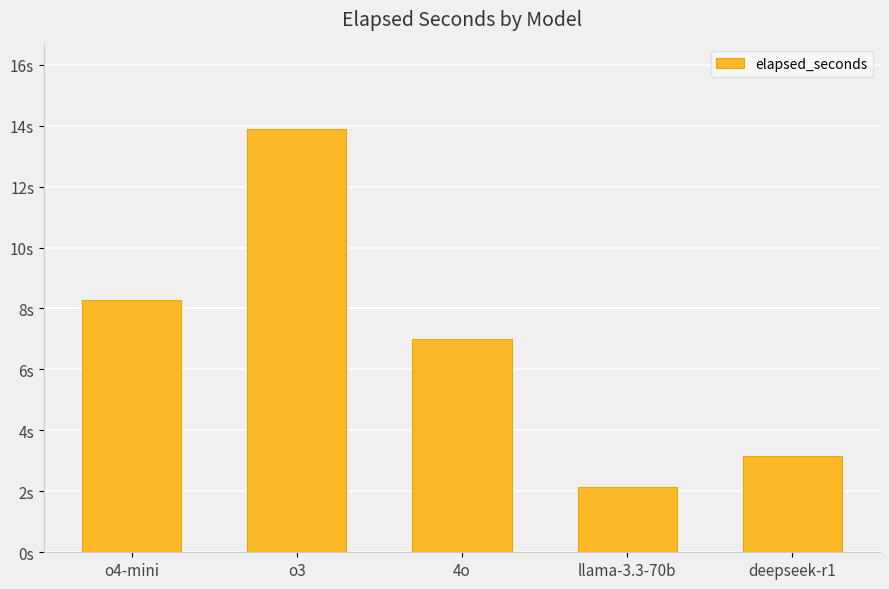

At which category does the chart reach its minimum across all series?

llama-3.3-70b